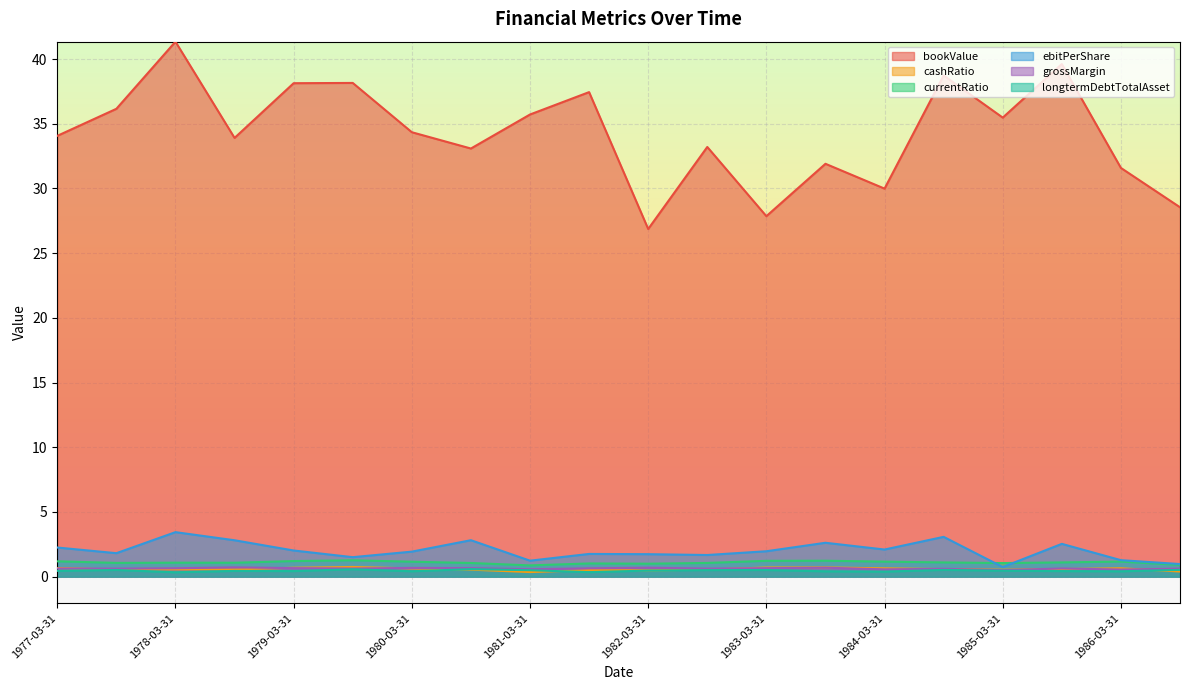

Where is the first local minimum for longtermDebtTotalAsset?

1978-03-31